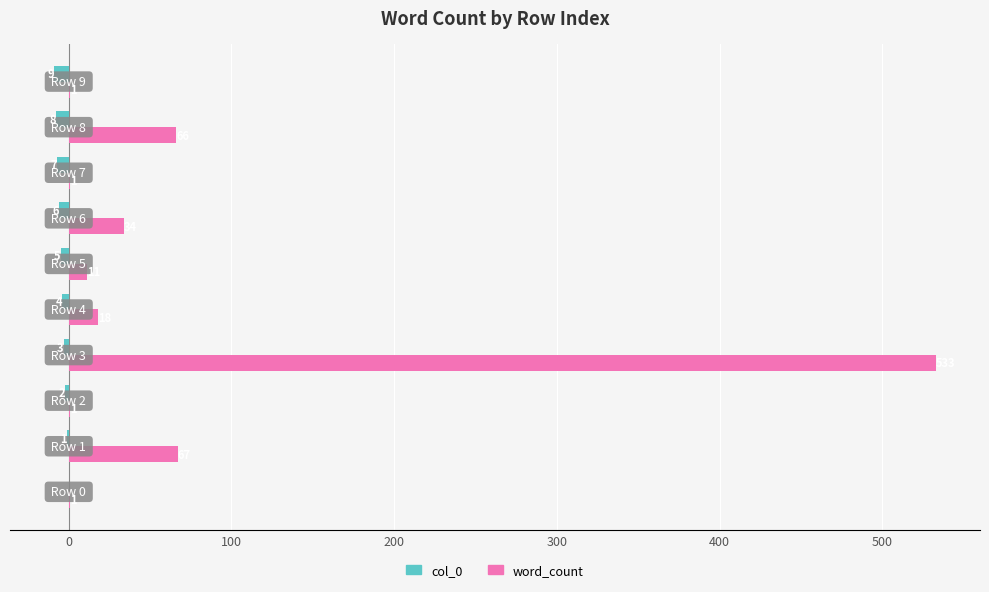

How many col_0 values are between -7 and -2?

6